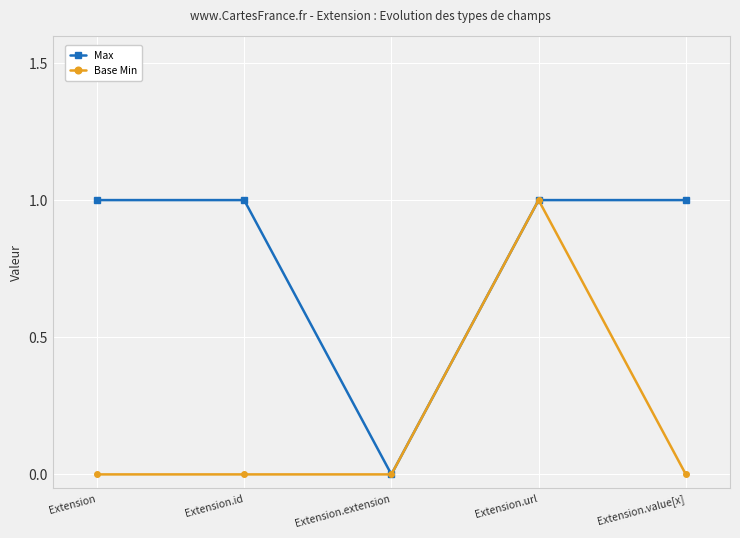

Where is the first local minimum for Max?

Extension.extension